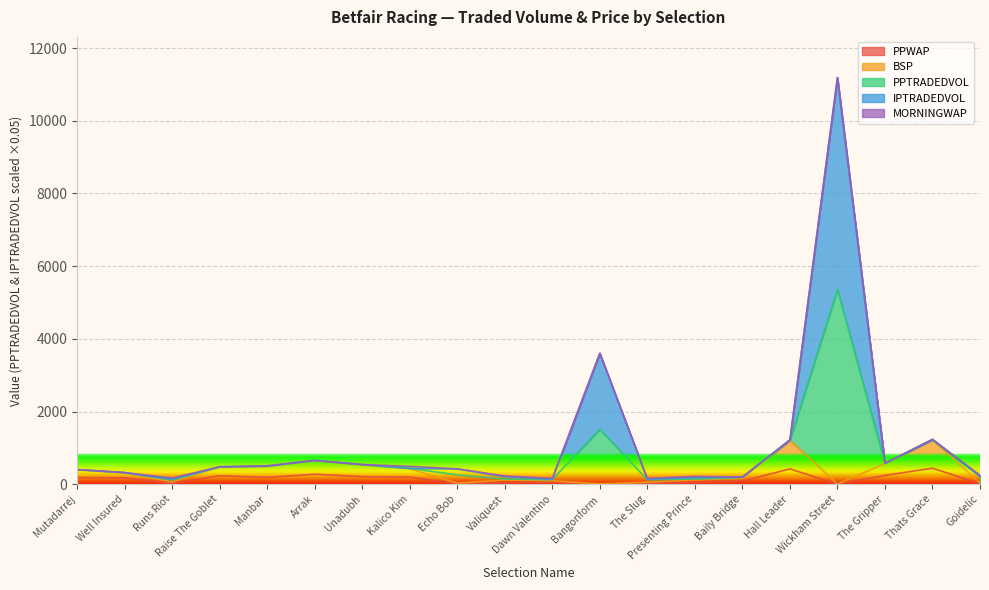

What position from the left is The Slug?

13